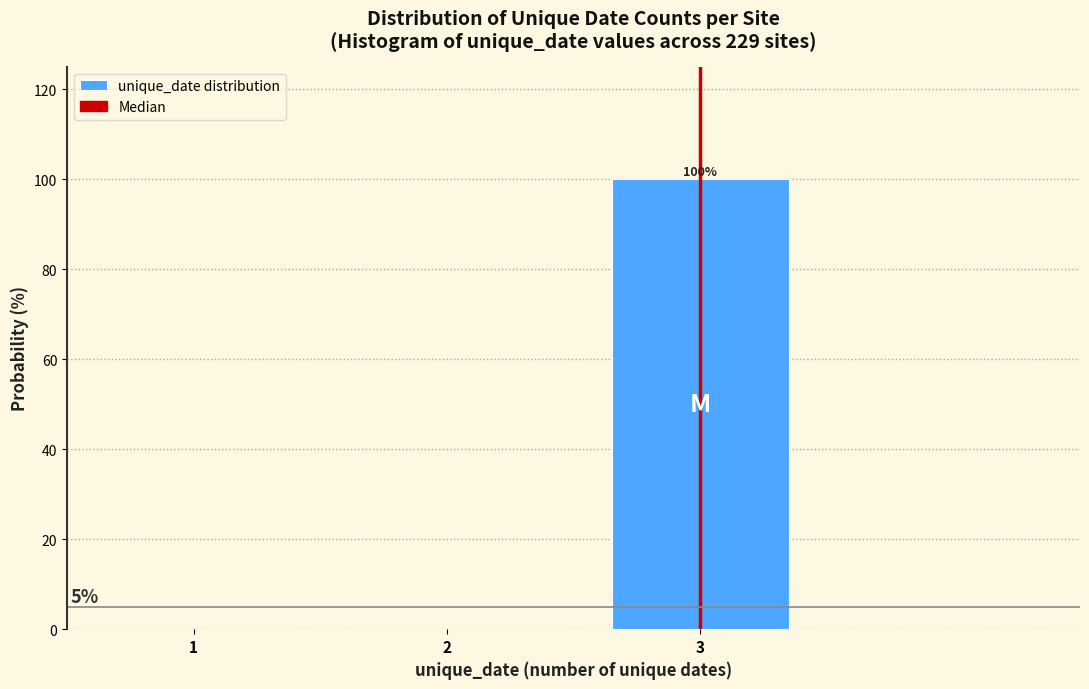

Which range on the x-axis has the tallest bar?

2.5 to 3.5